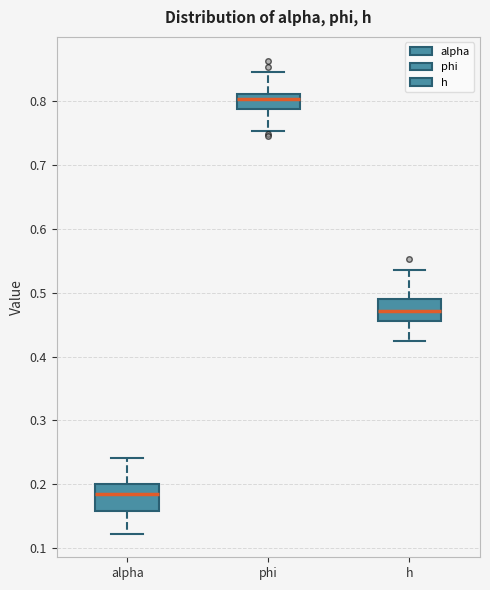

Reading left to right, transcribe this box plot: for each box, give where its median line is, the range the box spans, and where its two whiskers end, as read against the y-axis. The values are not printed on the chart, so give them approximately, as read against the axis.

alpha: median 0.18, box 0.16 to 0.20, whiskers 0.12 to 0.24
phi: median 0.80, box 0.79 to 0.81, whiskers 0.75 to 0.84
h: median 0.47, box 0.45 to 0.49, whiskers 0.42 to 0.54